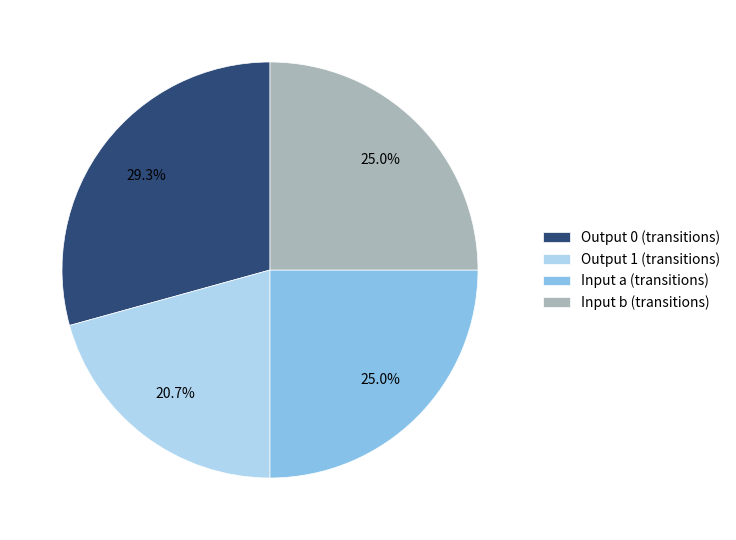

Approximately how many times larger is the value at Output 0 (transitions) compared to Output 1 (transitions)?

1.4